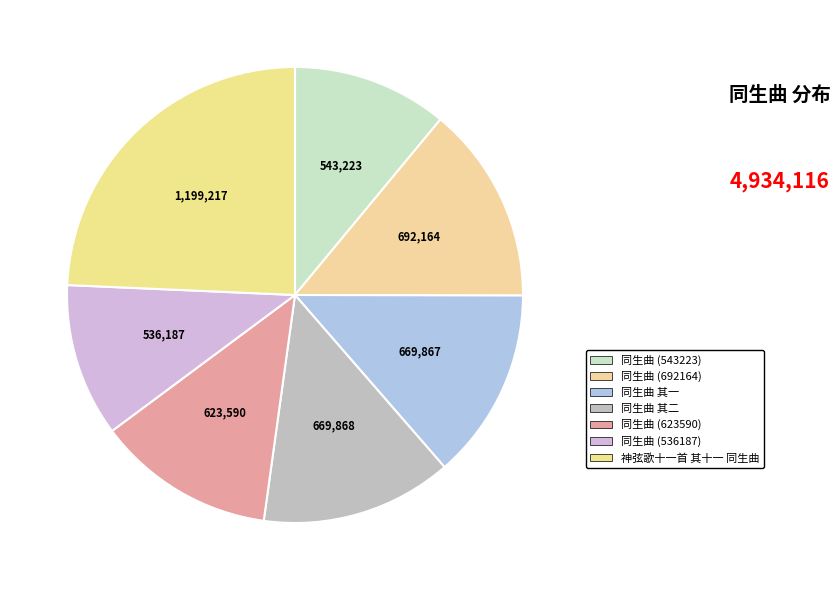

Between 神弦歌十一首 其十一 同生曲 and 同生曲 (543223), which is larger?

神弦歌十一首 其十一 同生曲